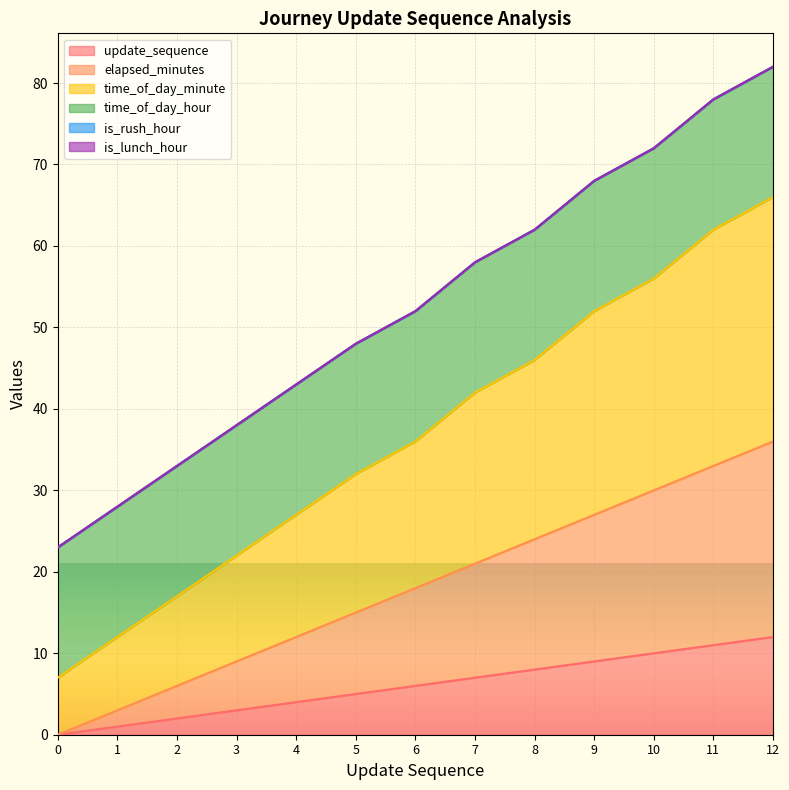

True or false: time_of_day_minute and update_sequence intersect in this chart.

False